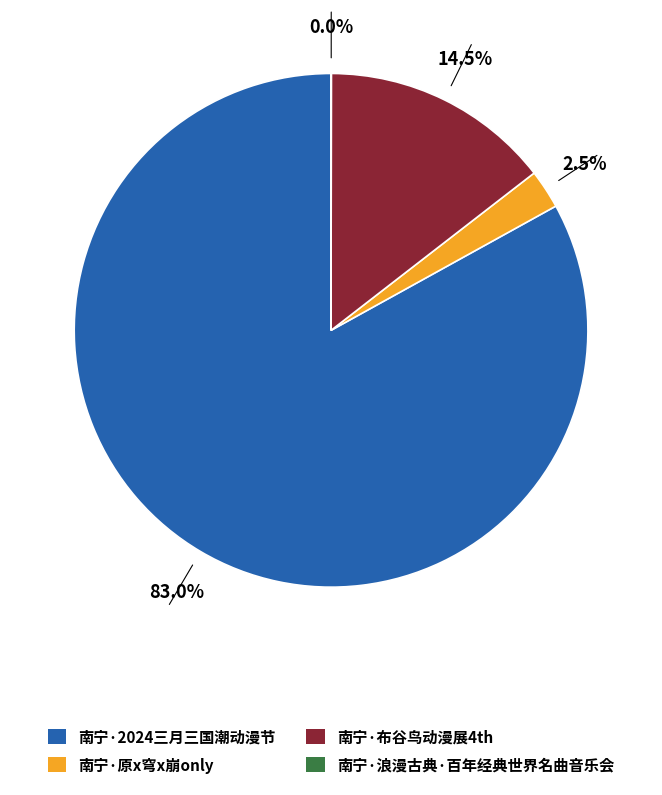

Is there a majority slice in this chart?

Yes